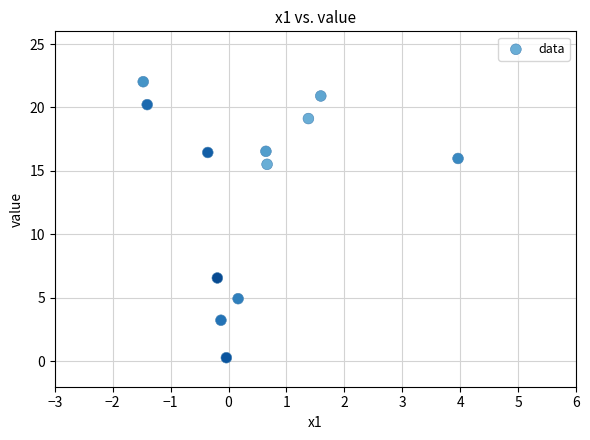

What is the range of Y values (max minus min)?

21.7